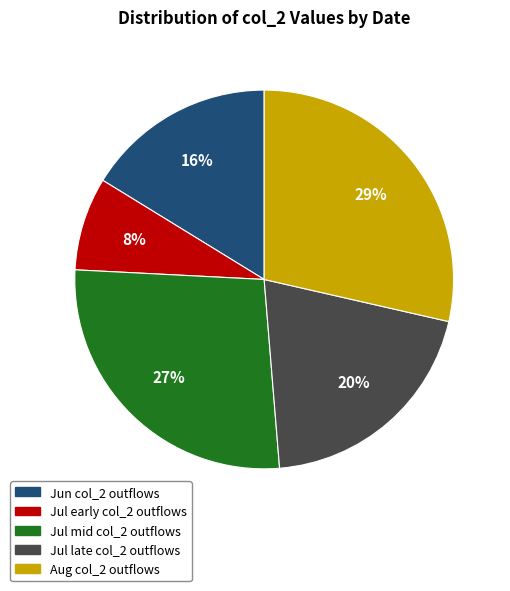

Does any single category account for the majority?

No